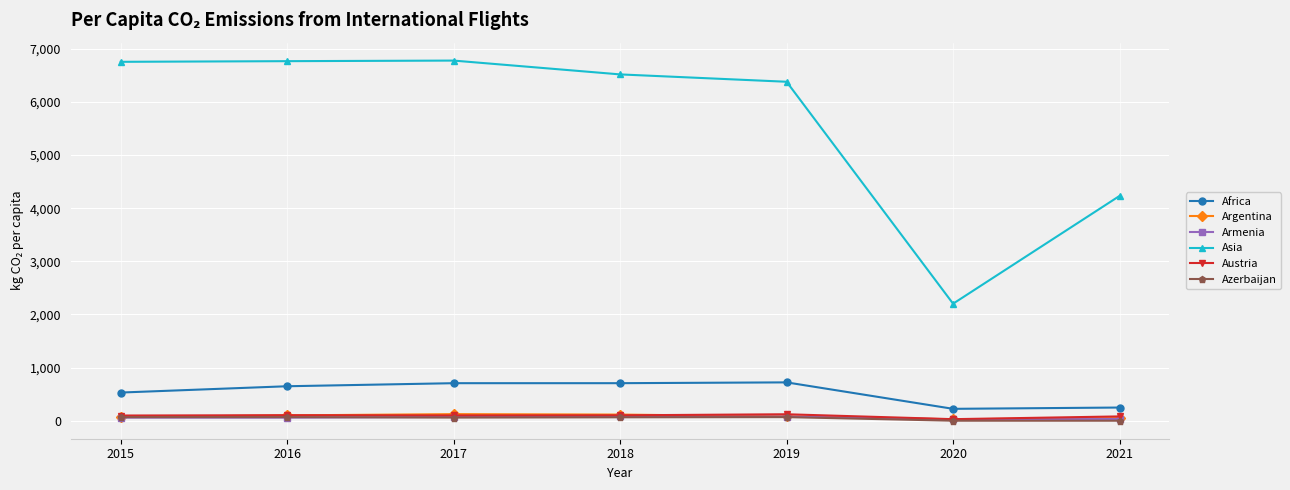

The Africa series shows 459.5 at 2017. True or false?

False